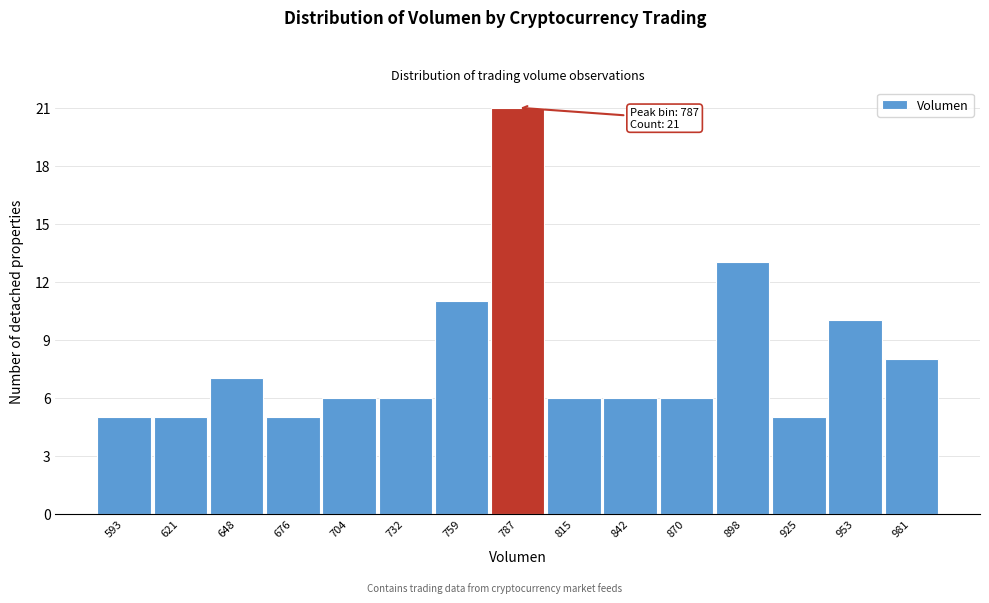

Over which range of the x-axis is the bar tallest?

775 to 800